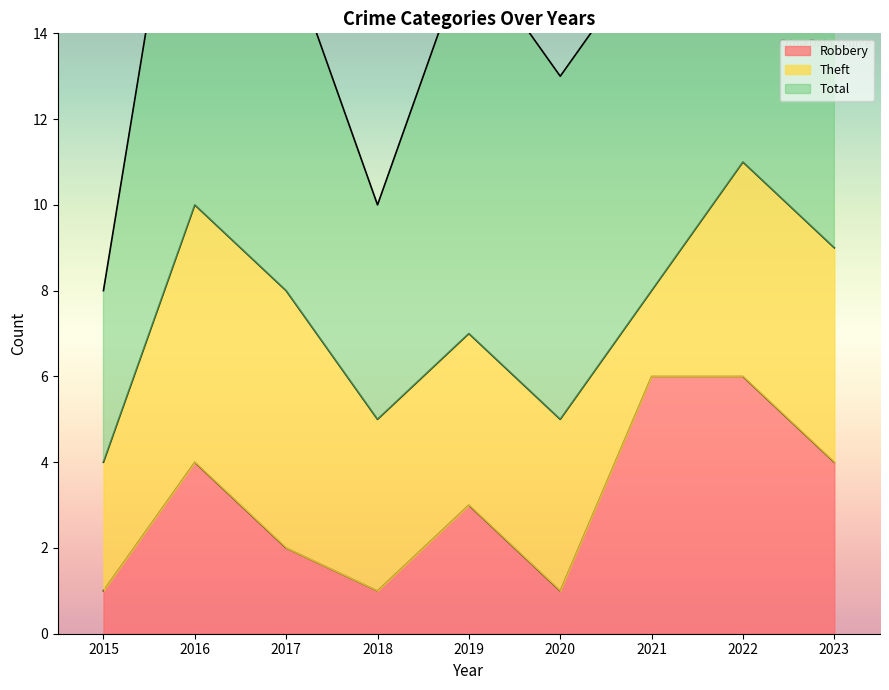

Where is Total nearest to the value 16?

2017